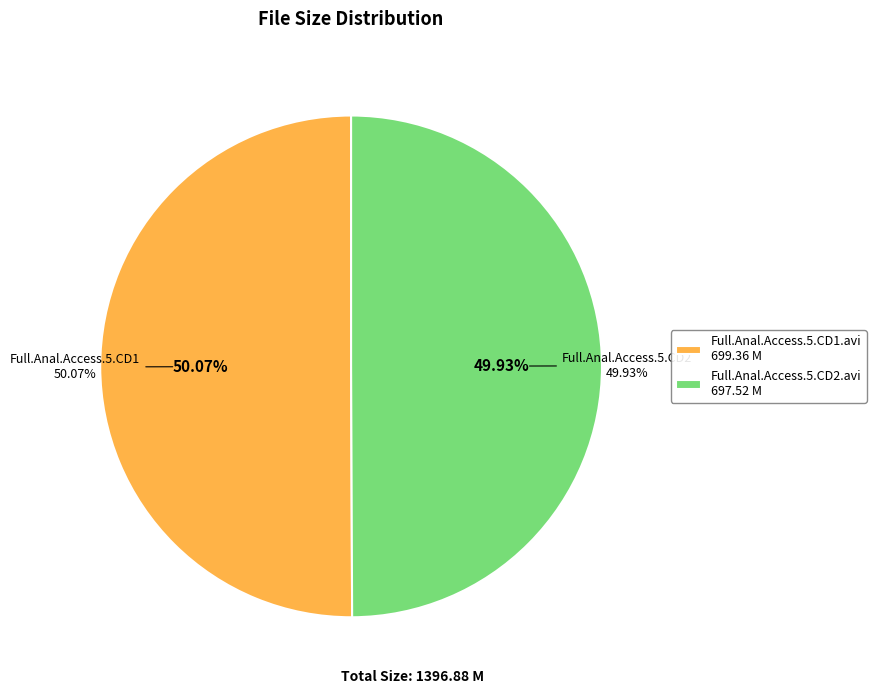

Does Full.Anal.Access.5.CD2.avi represent more than half of the total?

No